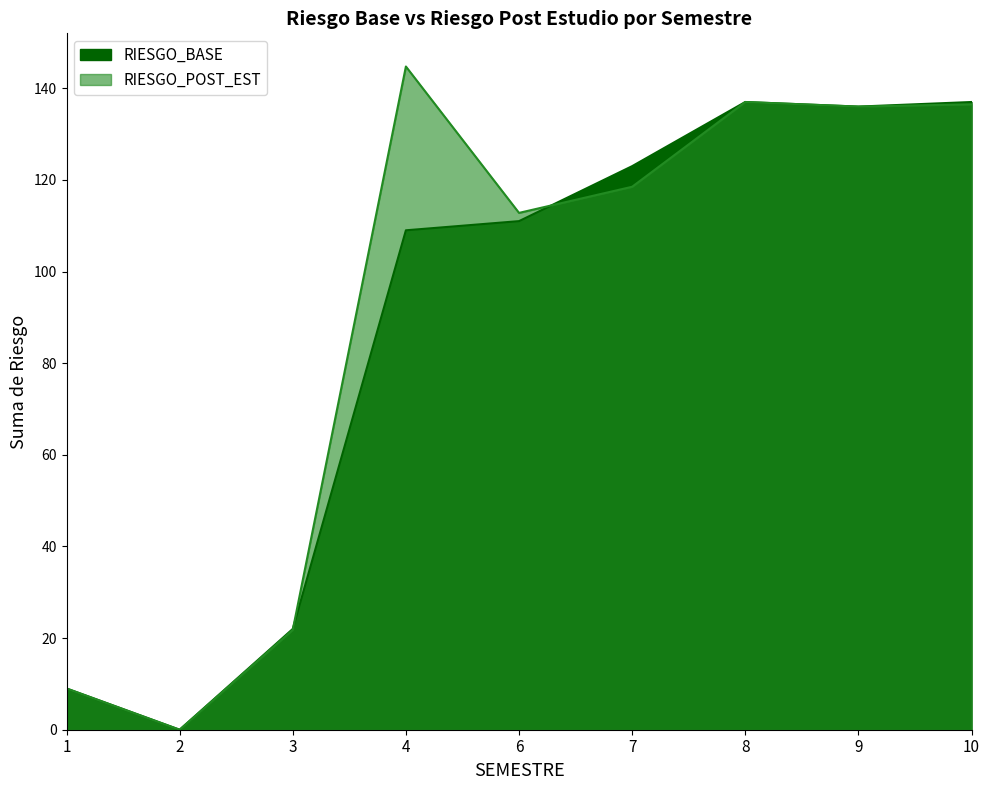

At which label does RIESGO_POST_EST first exceed 118?

4